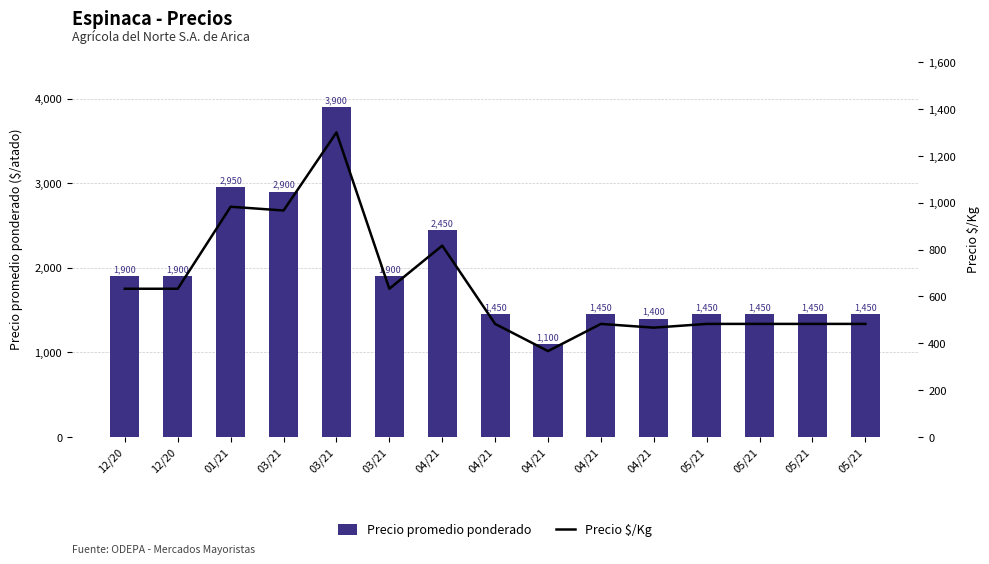

Are the bars grouped side by side (vs. stacked)?

Yes